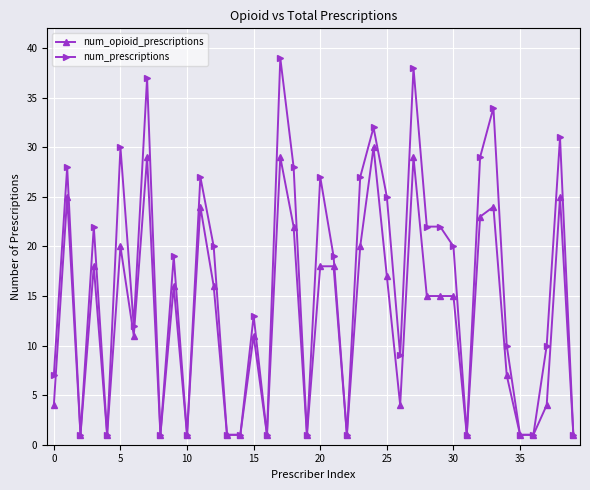

What is the value of the num_prescriptions point at the 17th from the left?

1